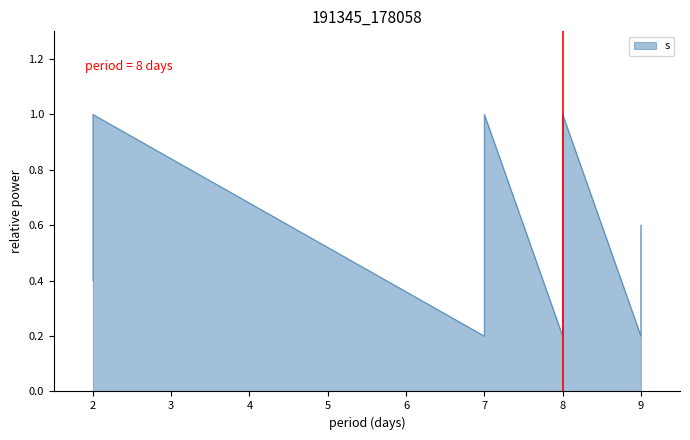

What is the average value?

0.6